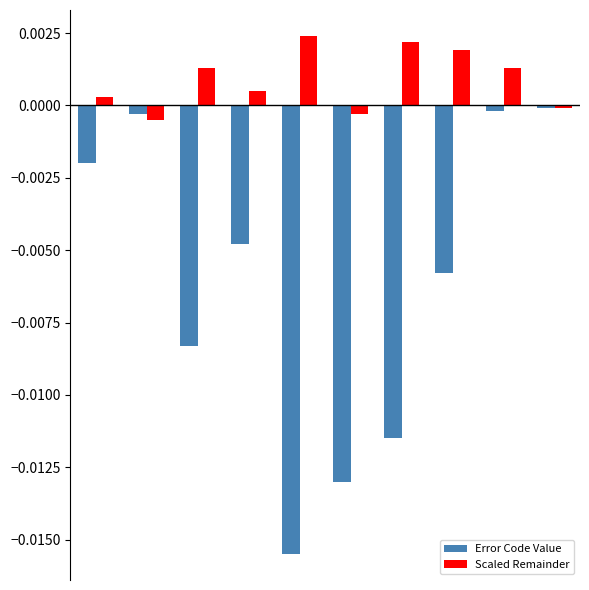

Which series has the largest range (max minus min)?

Error Code Value